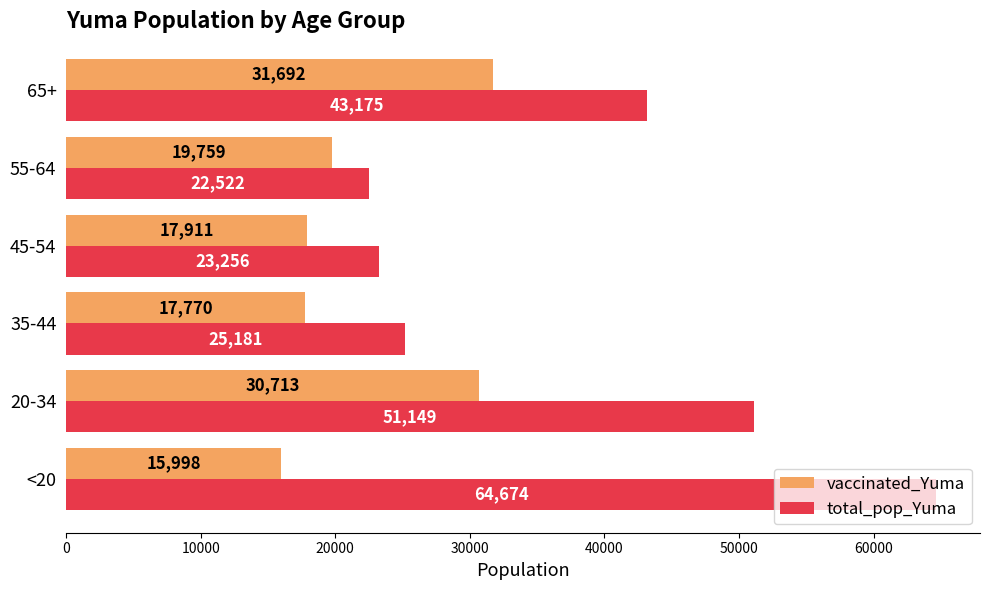

What is the difference between the vaccinated_Yuma values at <20 and 65+?

15694